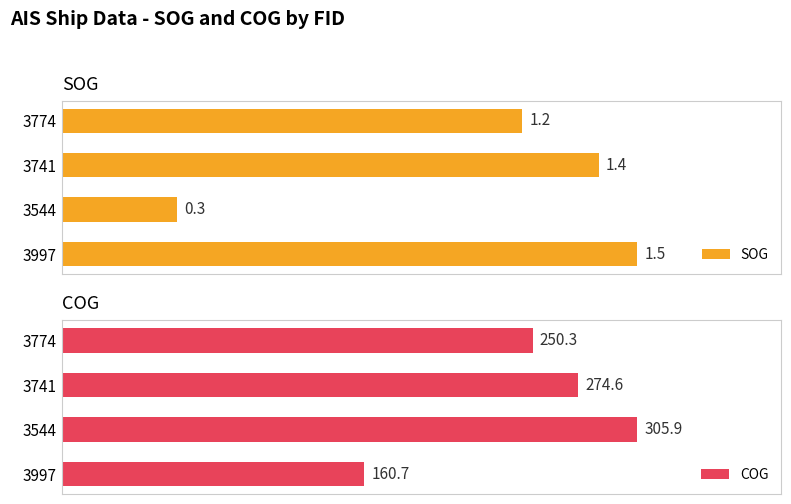

Reading left to right, extract all data points from this chart.

SOG: 1.5	0.3	1.4	1.2
COG: 160.7	305.9	274.6	250.3